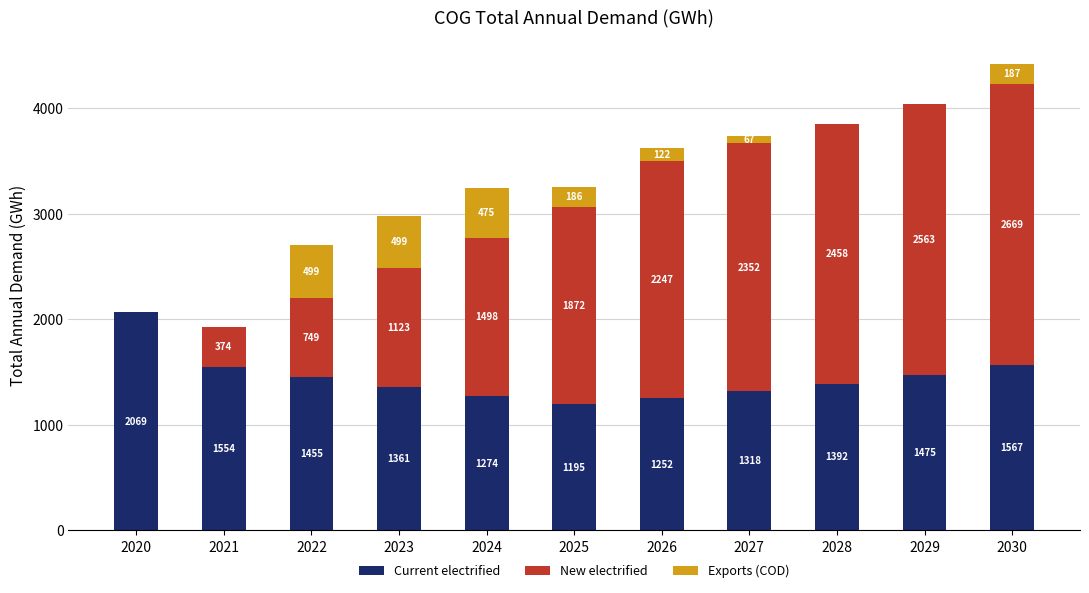

How many series are shown in this chart?

3